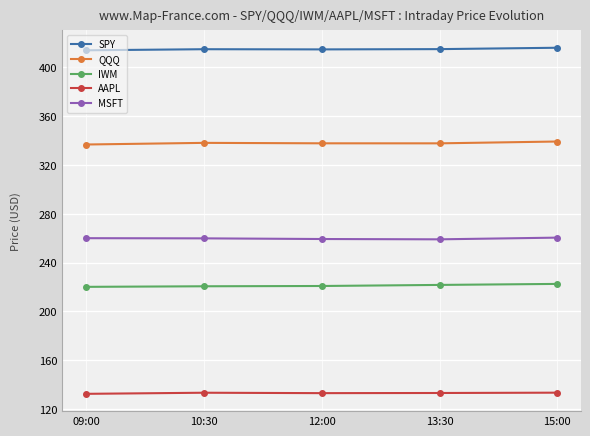

Does the chart display data point markers on the line(s)?

Yes